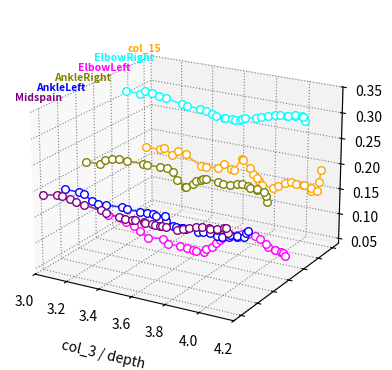

At which category is the sum across all series the highest?

30